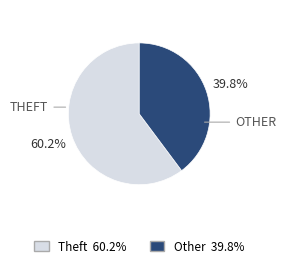

Does any single category account for the majority?

Yes